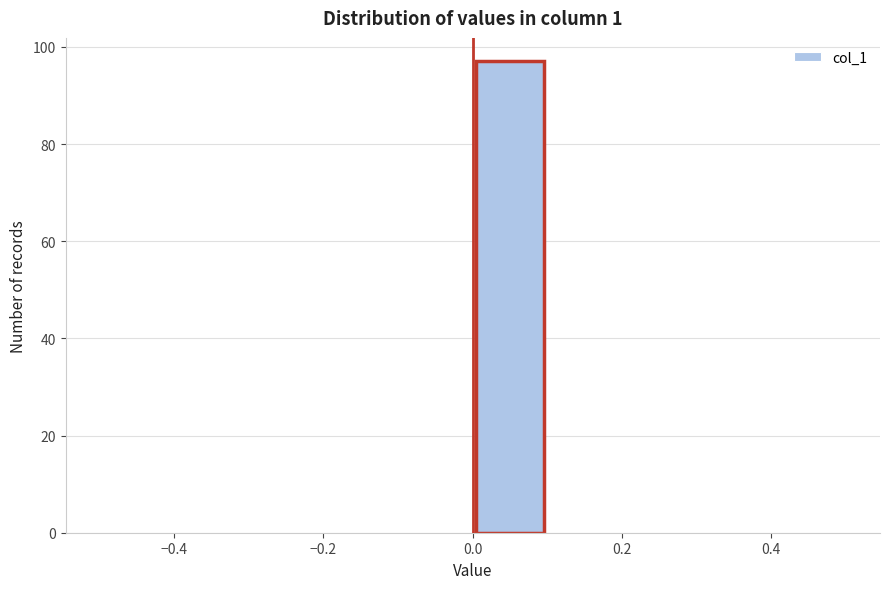

Reading left to right, transcribe this chart: for each bar, give the range it covers on the x-axis and its height. The values are not printed on the chart, so give them approximately, as read against the axis.

-0.5 to -0.4: 0
-0.4 to -0.3: 0
-0.3 to -0.2: 0
-0.2 to -0.1: 0
-0.1 to 0.0: 0
0.0 to 0.1: 98
0.1 to 0.2: 0
0.2 to 0.3: 0
0.3 to 0.4: 0
0.4 to 0.5: 0